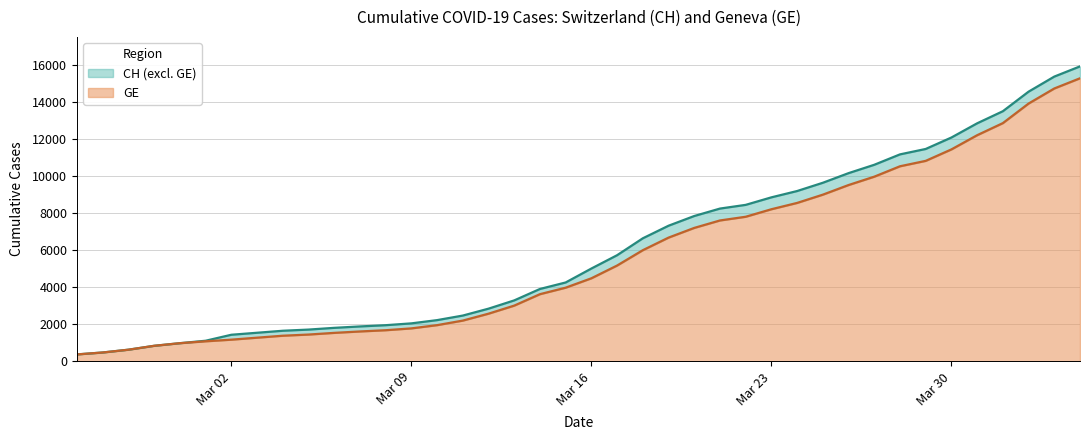

Rank the series by their average value, from lowest to highest.

GE, CH